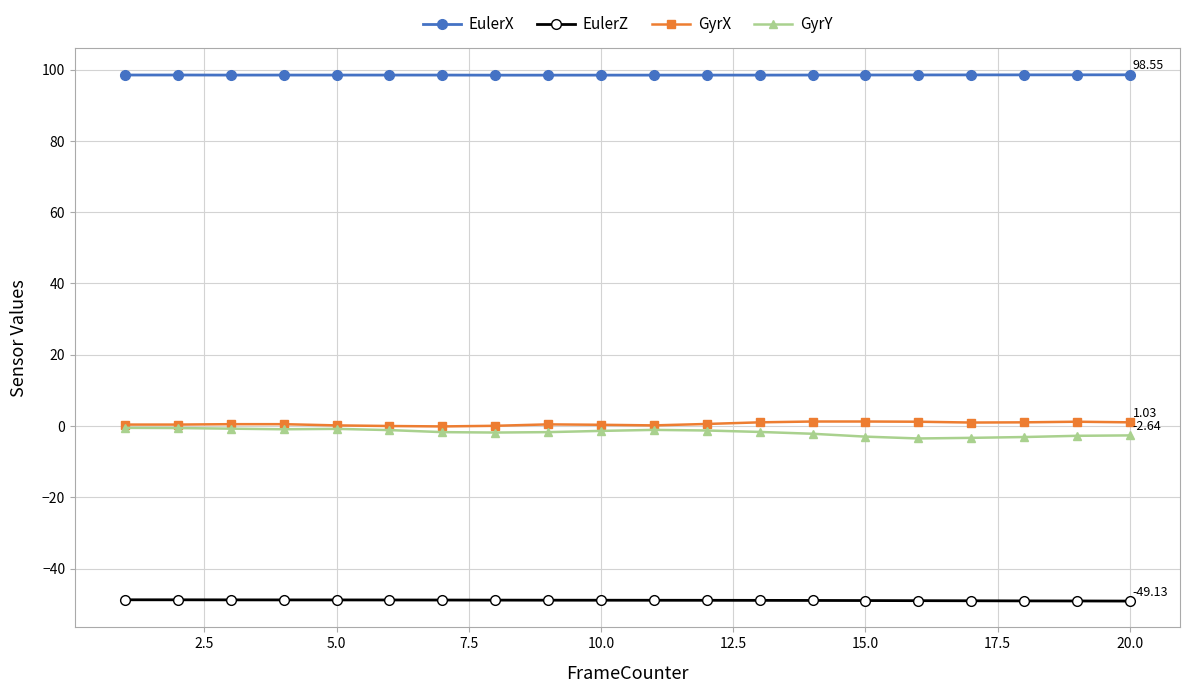

Which series has the largest total across all categories?

EulerX